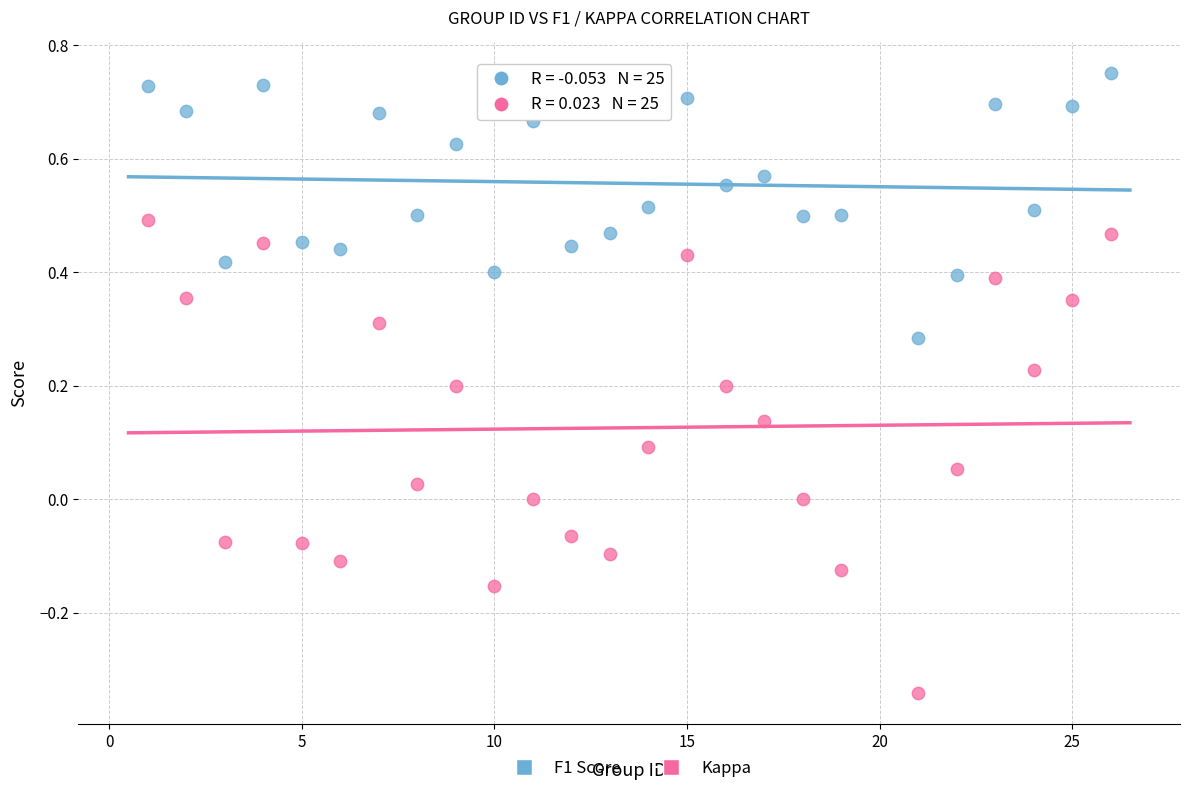

Across all data points, what is the range of X values (max minus min)?

25.0